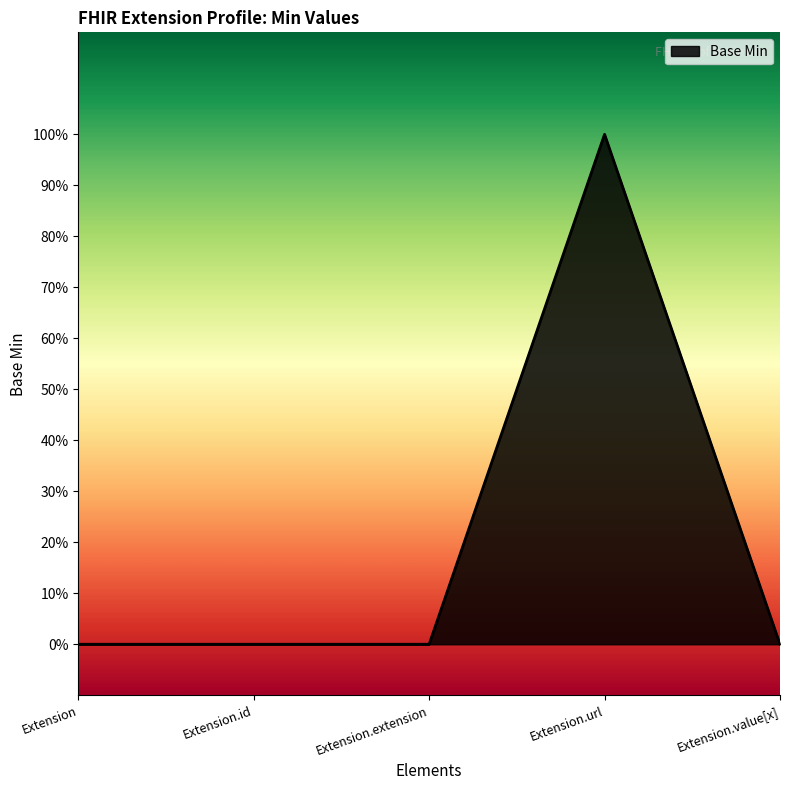

Does the chart have visible grid lines?

No